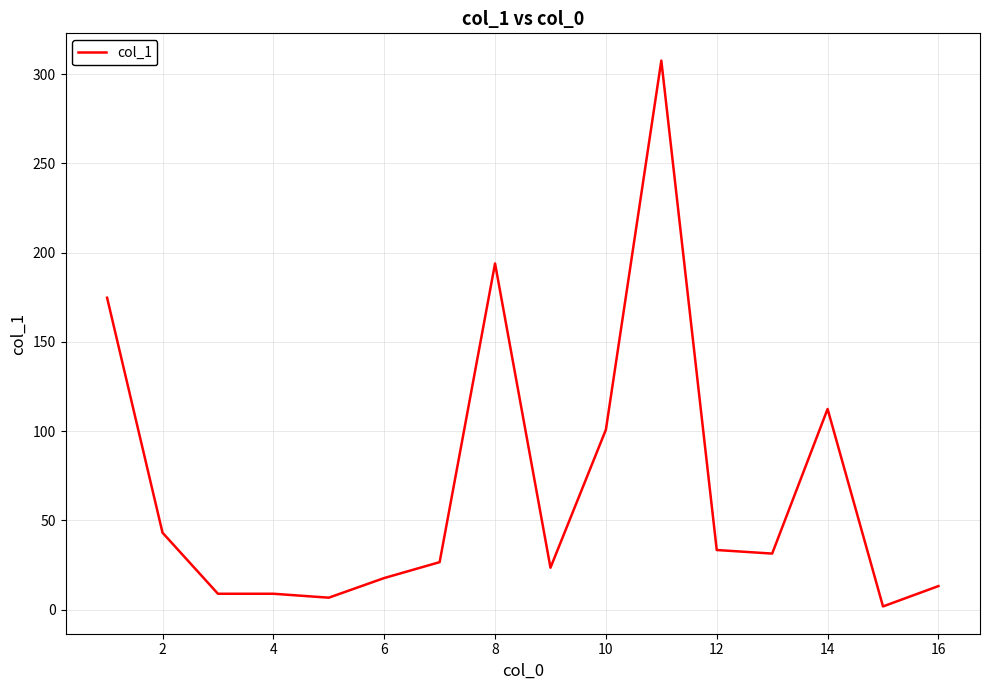

What is the maximum value shown in the chart?

307.5